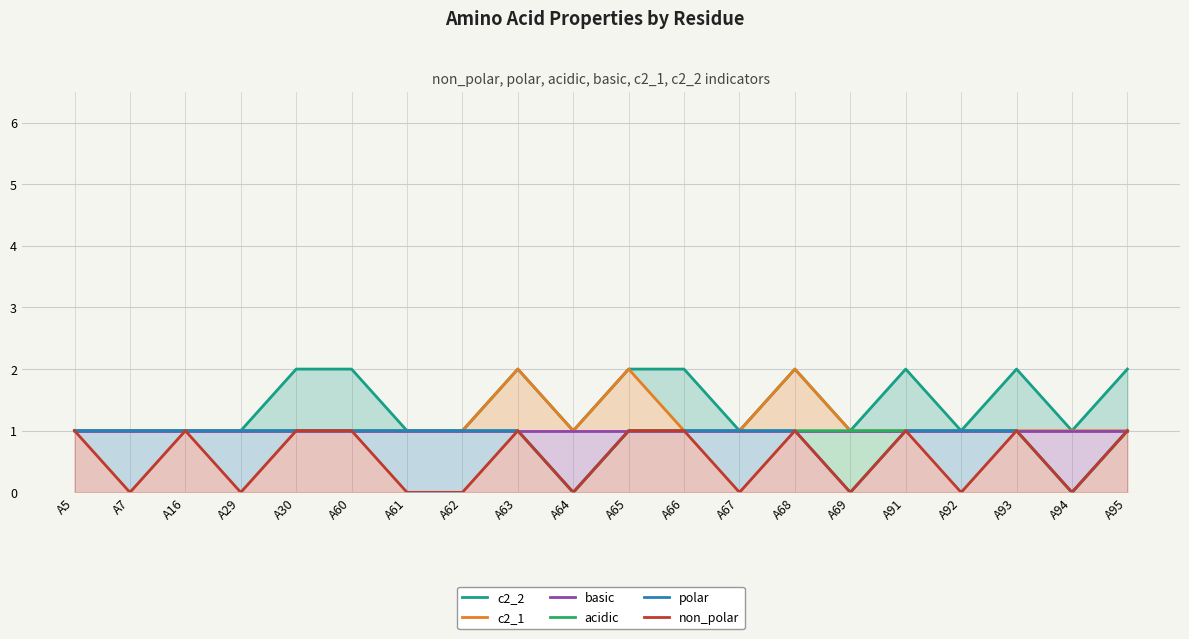

How many lines are shown in the chart?

6